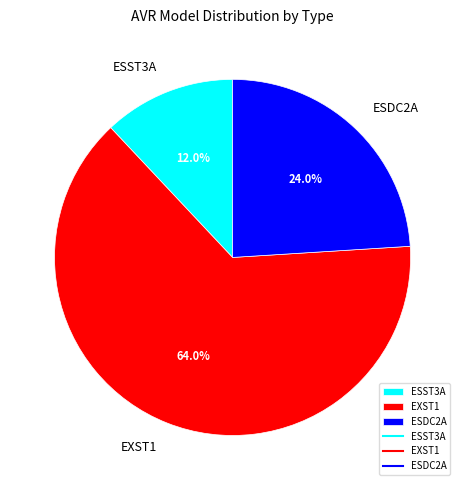

Is ESDC2A the majority of the pie?

No